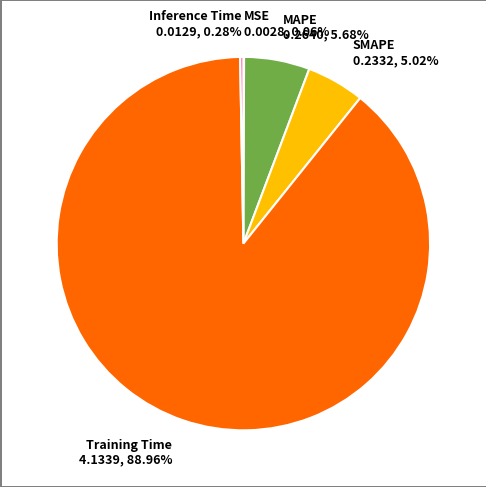

Which has a higher value, SMAPE or MAPE?

MAPE